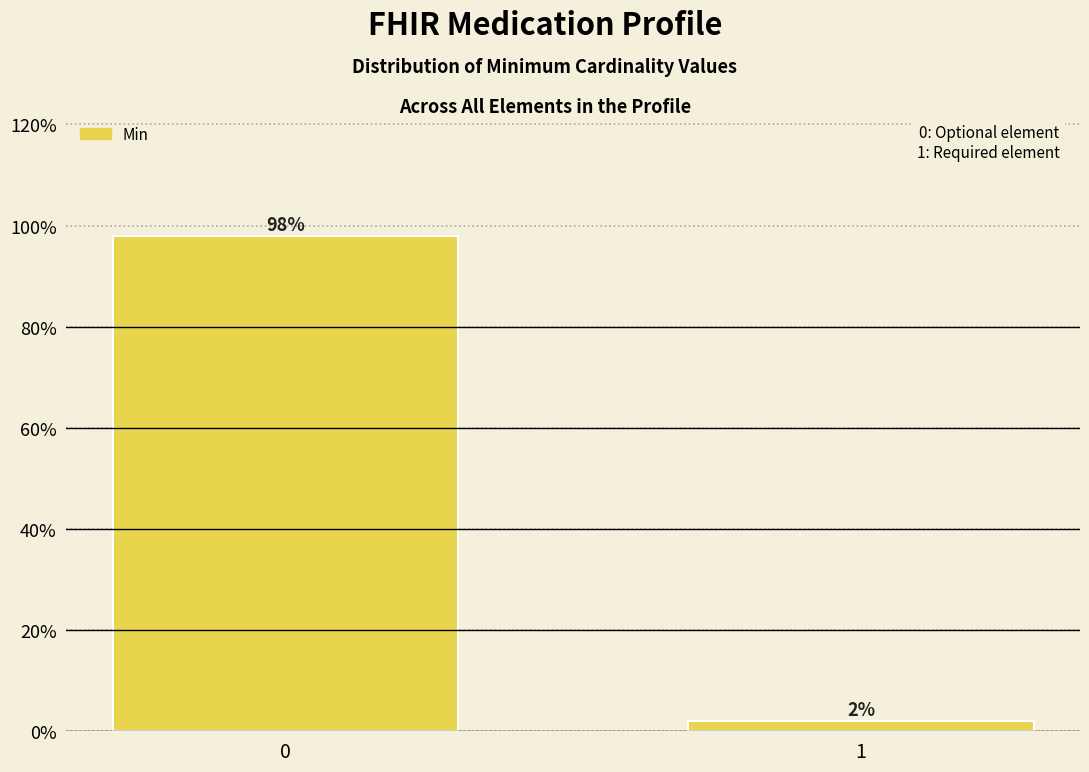

Reading left to right, transcribe all the data shown in this chart.

0=98.0	1=2.0